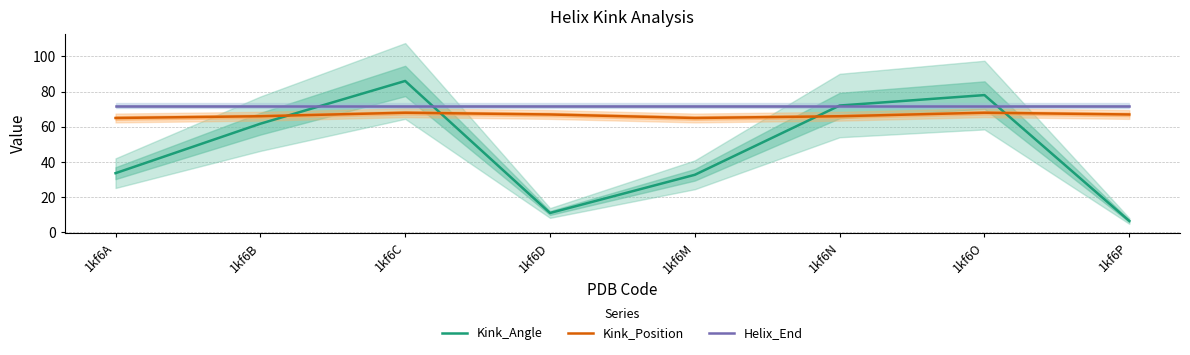

Where is the first local minimum for Kink_Position?

1kf6M